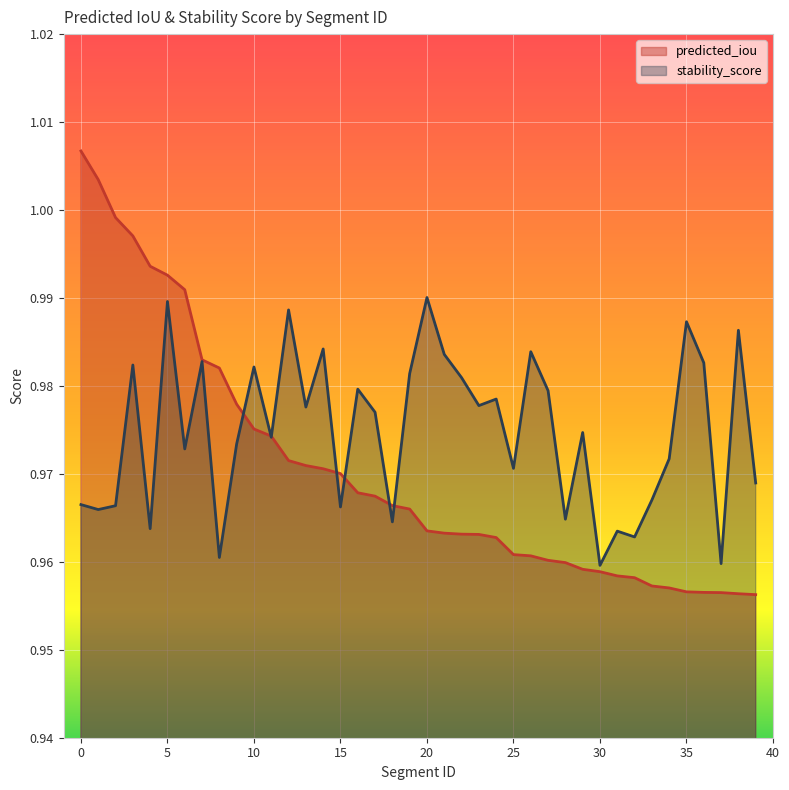

Is it true that predicted_iou equals 0.3 at 23?

False